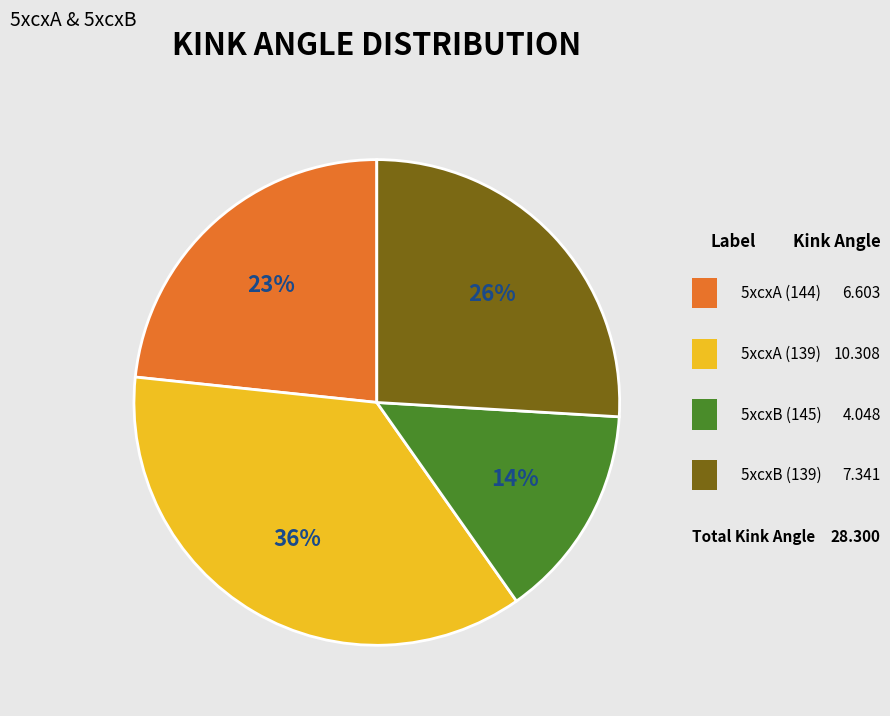

To the nearest percent, what is the difference between the largest and smallest slice percentages?

22%